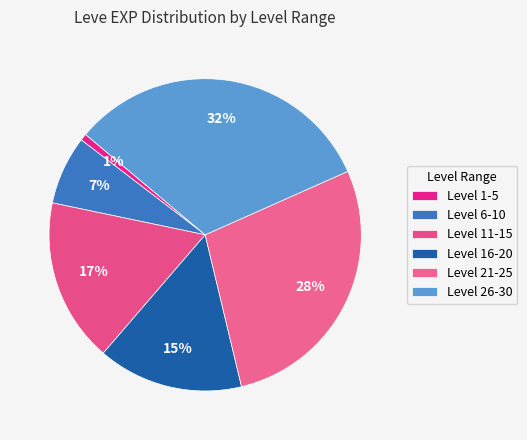

How many slices are in this pie chart?

6